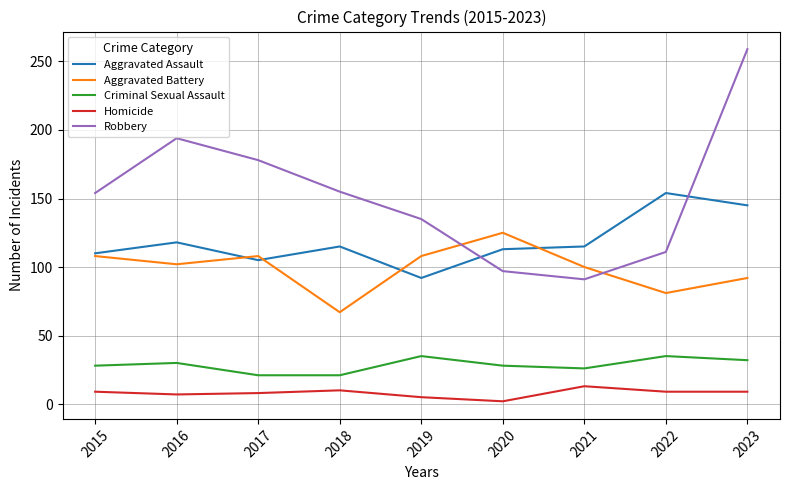

At which category does the chart reach its peak across all series?

2023